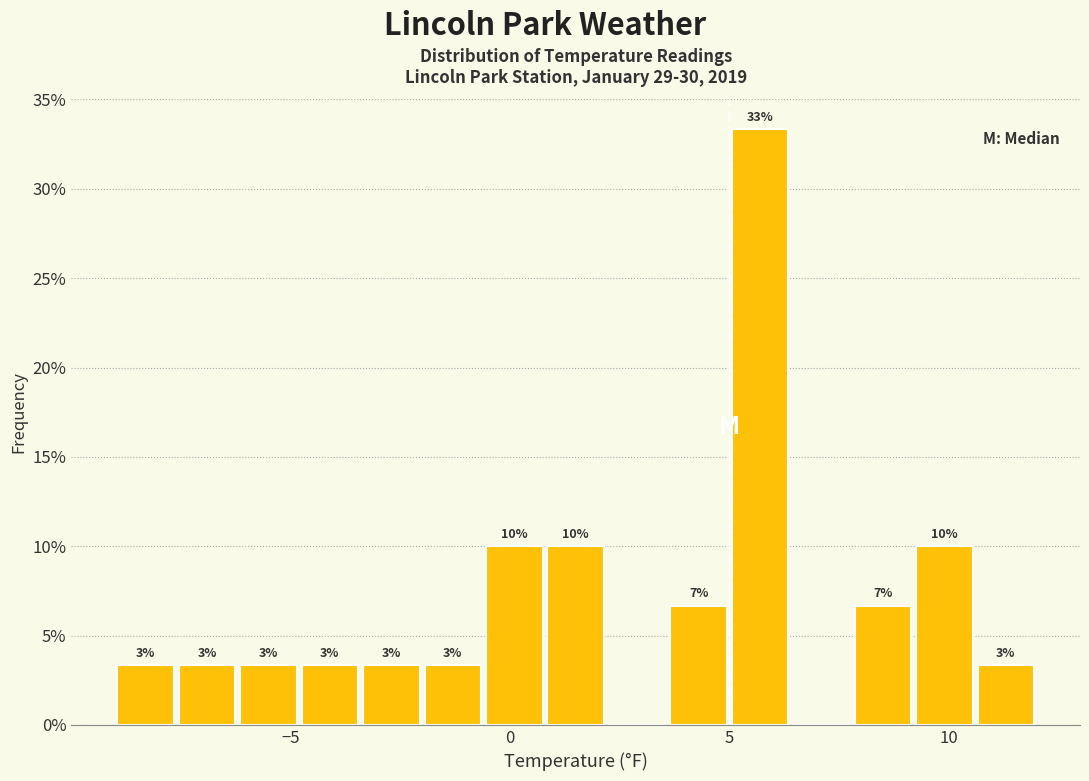

Read against the x-axis, roughly where is the centre of the tallest bar?

5.5